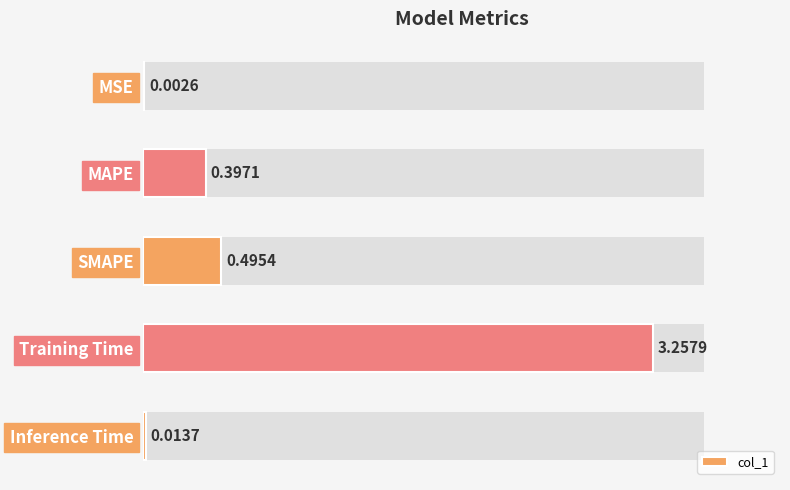

What is the change in value from MSE to MAPE?

+0.4